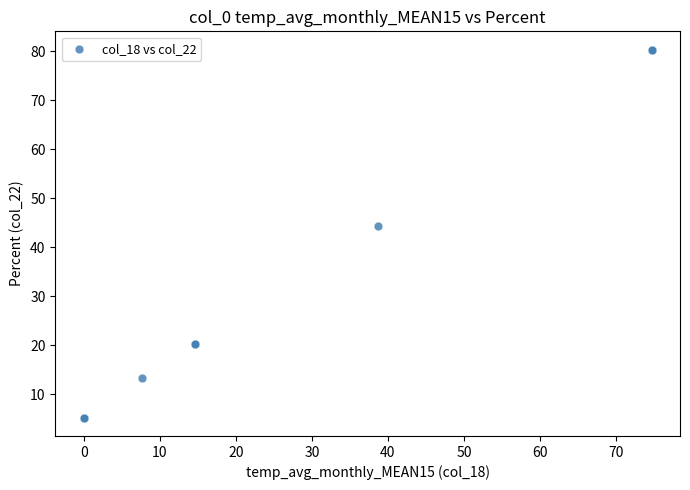

What Y value in the scatter plot is closest to 42?

44.3